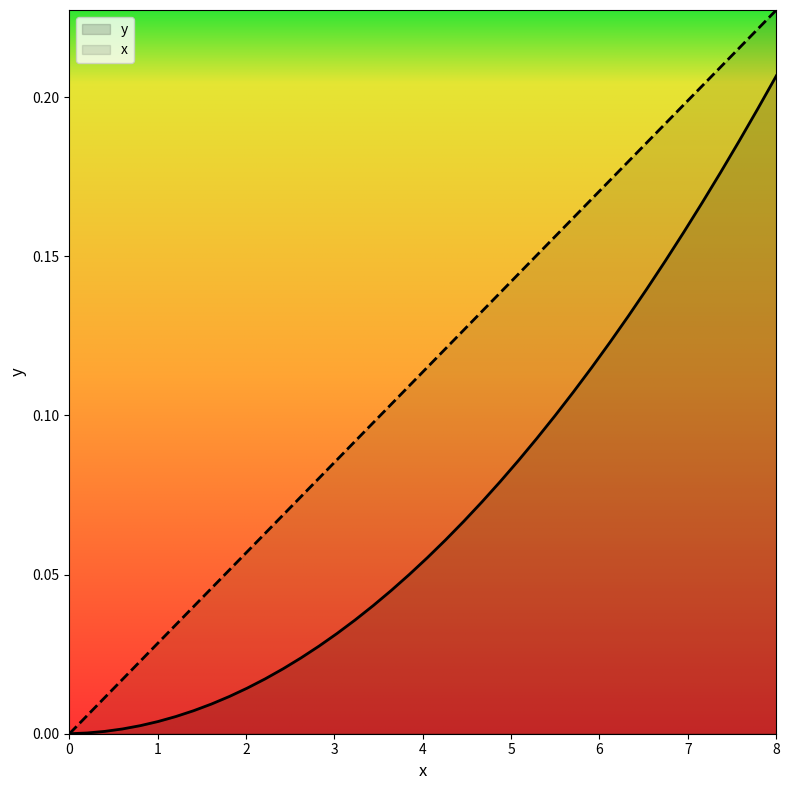

What is the value of the y point at the 40th from the left?

0.2